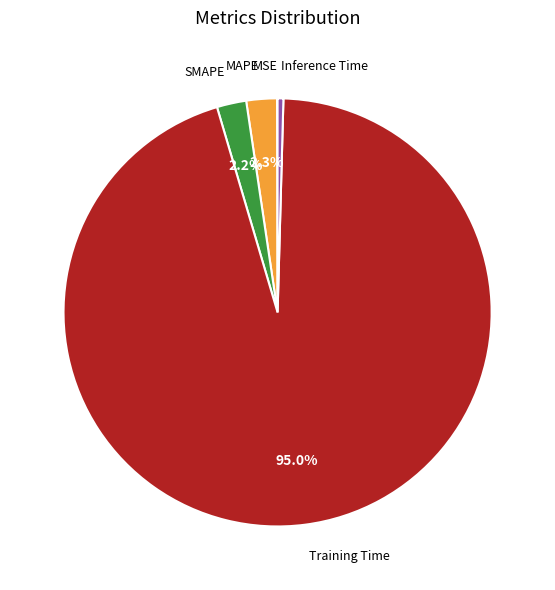

Is there any slice that represents more than half of the pie?

Yes